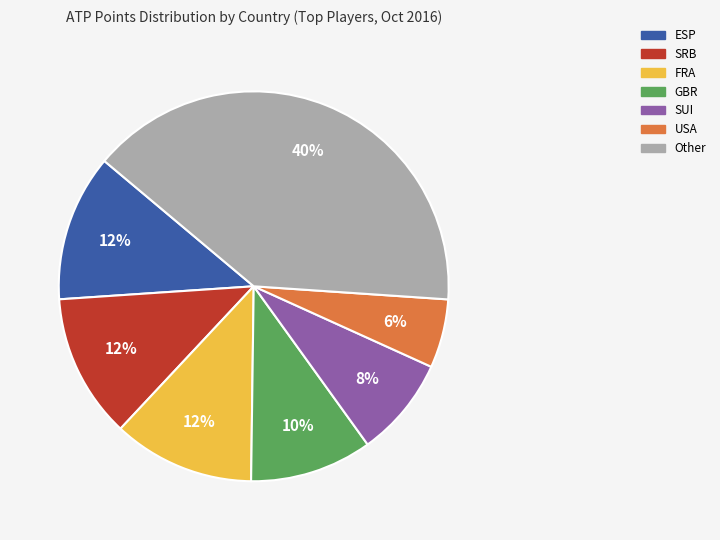

Is there a majority slice in this chart?

No